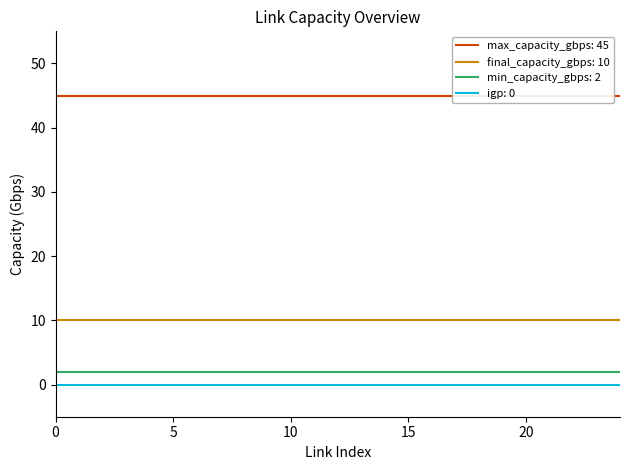

How many distinct data groups are displayed?

4